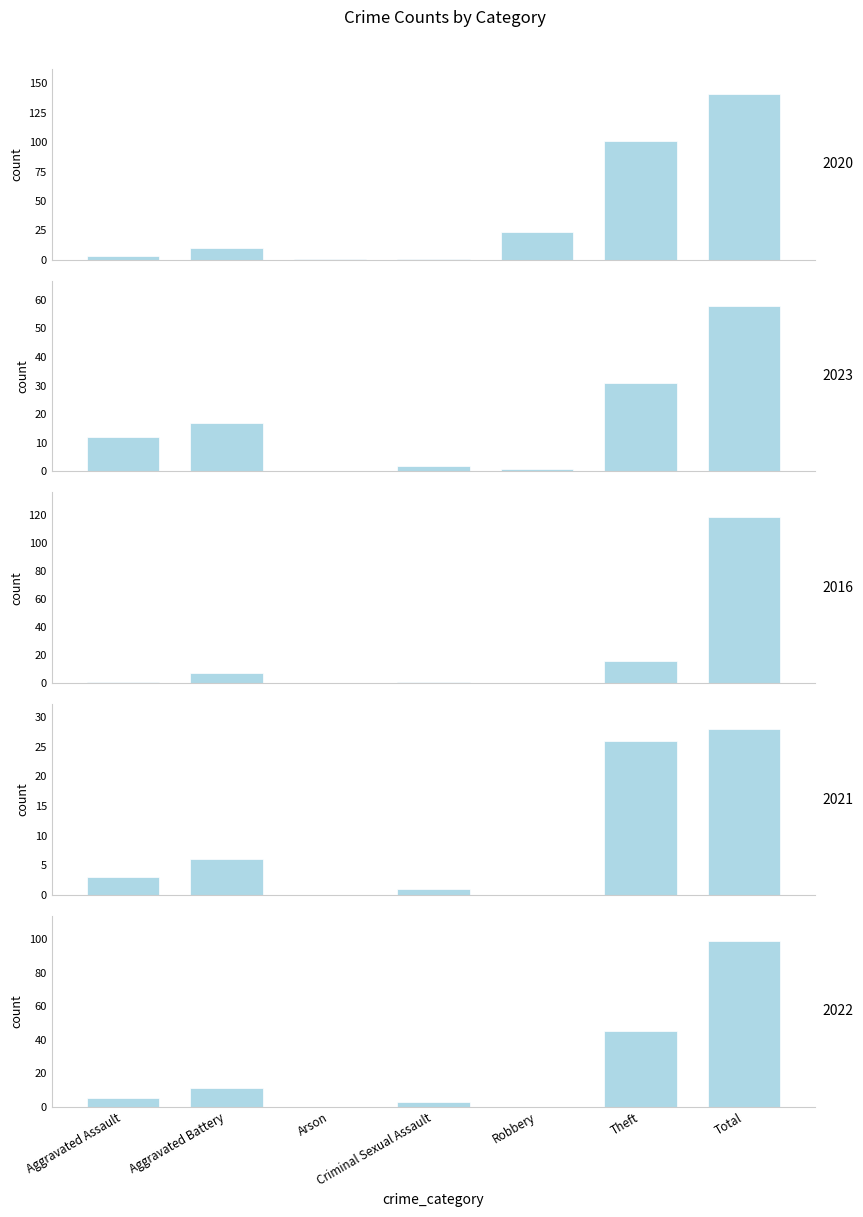

How many bars are there in each group?

5